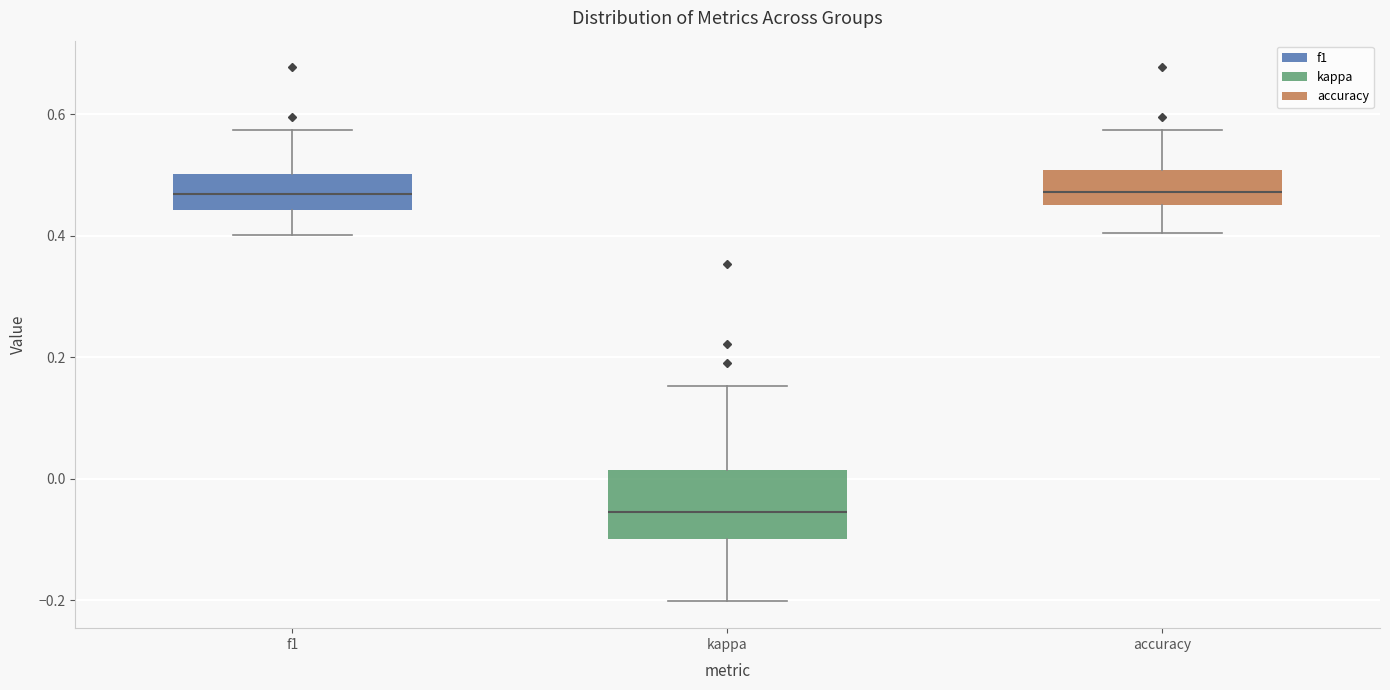

Reading left to right, read every box against the y-axis: the position of its median line, the range the box covers, and the ends of its whiskers. The values are not printed on the chart, so give them approximately, as read against the axis.

f1: median 0.46, box 0.44 to 0.50, whiskers 0.40 to 0.58
kappa: median -0.06, box -0.10 to 0.02, whiskers -0.20 to 0.16
accuracy: median 0.48, box 0.46 to 0.50, whiskers 0.40 to 0.58